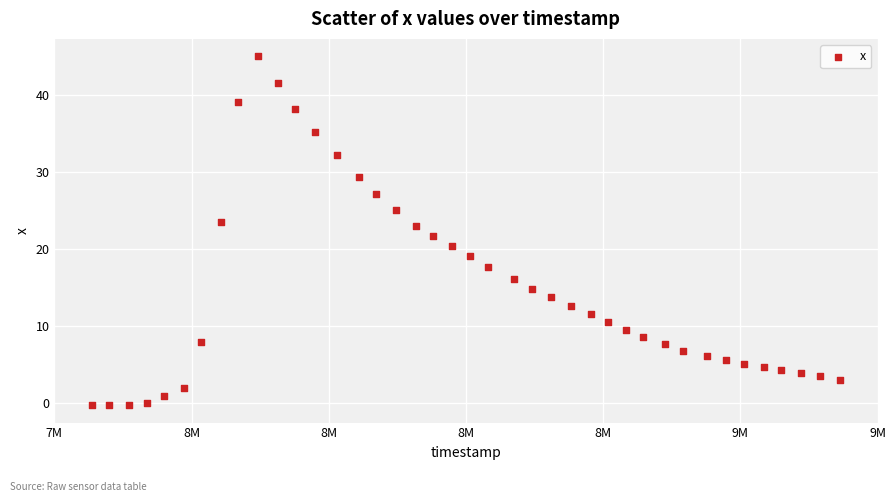

What is the range of X values (max minus min)?

1382854.0